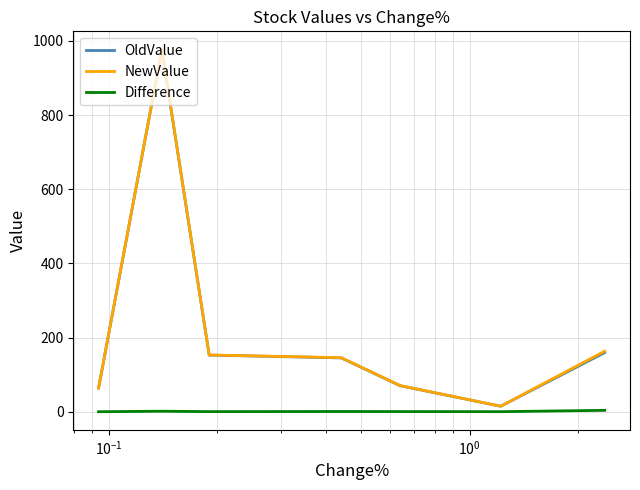

What is the highest value of the NewValue series?

976.9